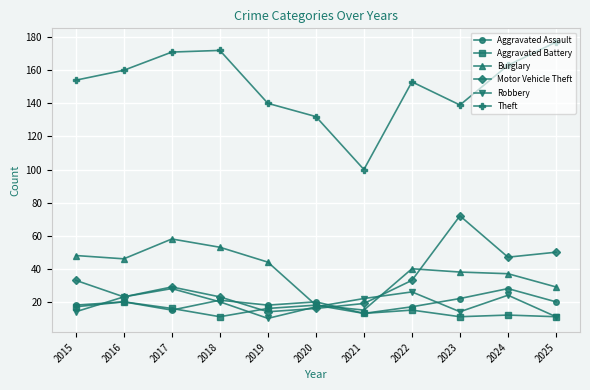

Which series has the widest spread of values?

Theft